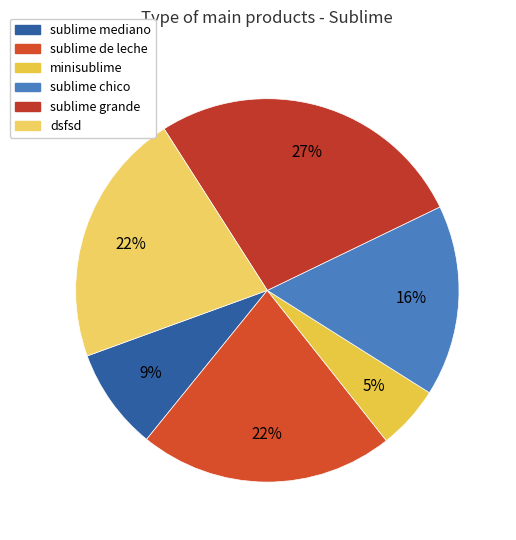

Count the number of slices in the pie.

6